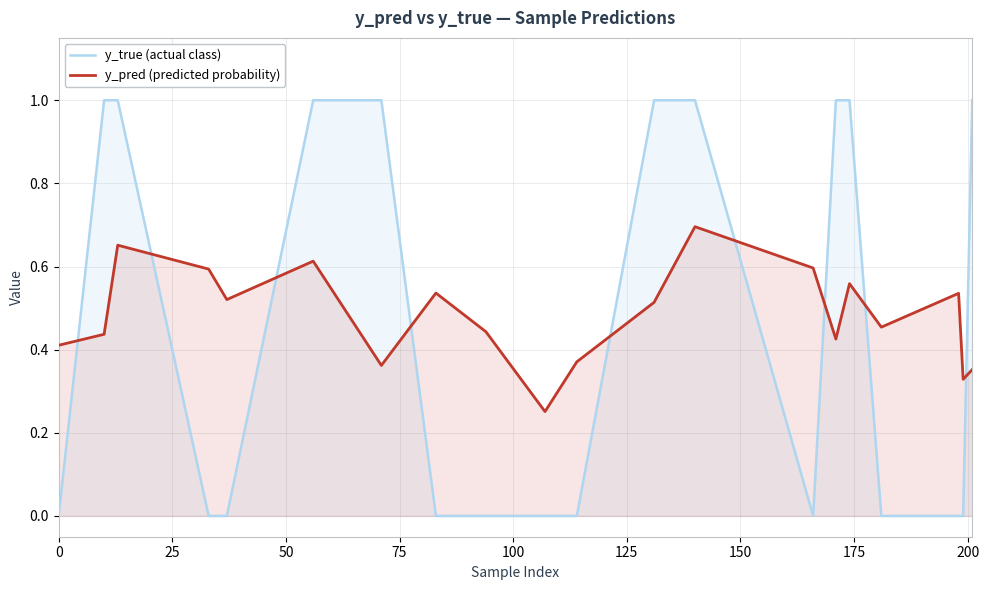

How many lines are shown in the chart?

2